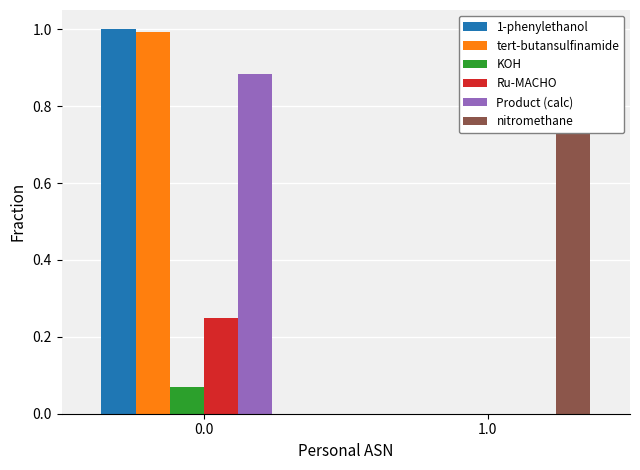

Rank the categories by nitromethane value from lowest to highest.

0.0, 1.0